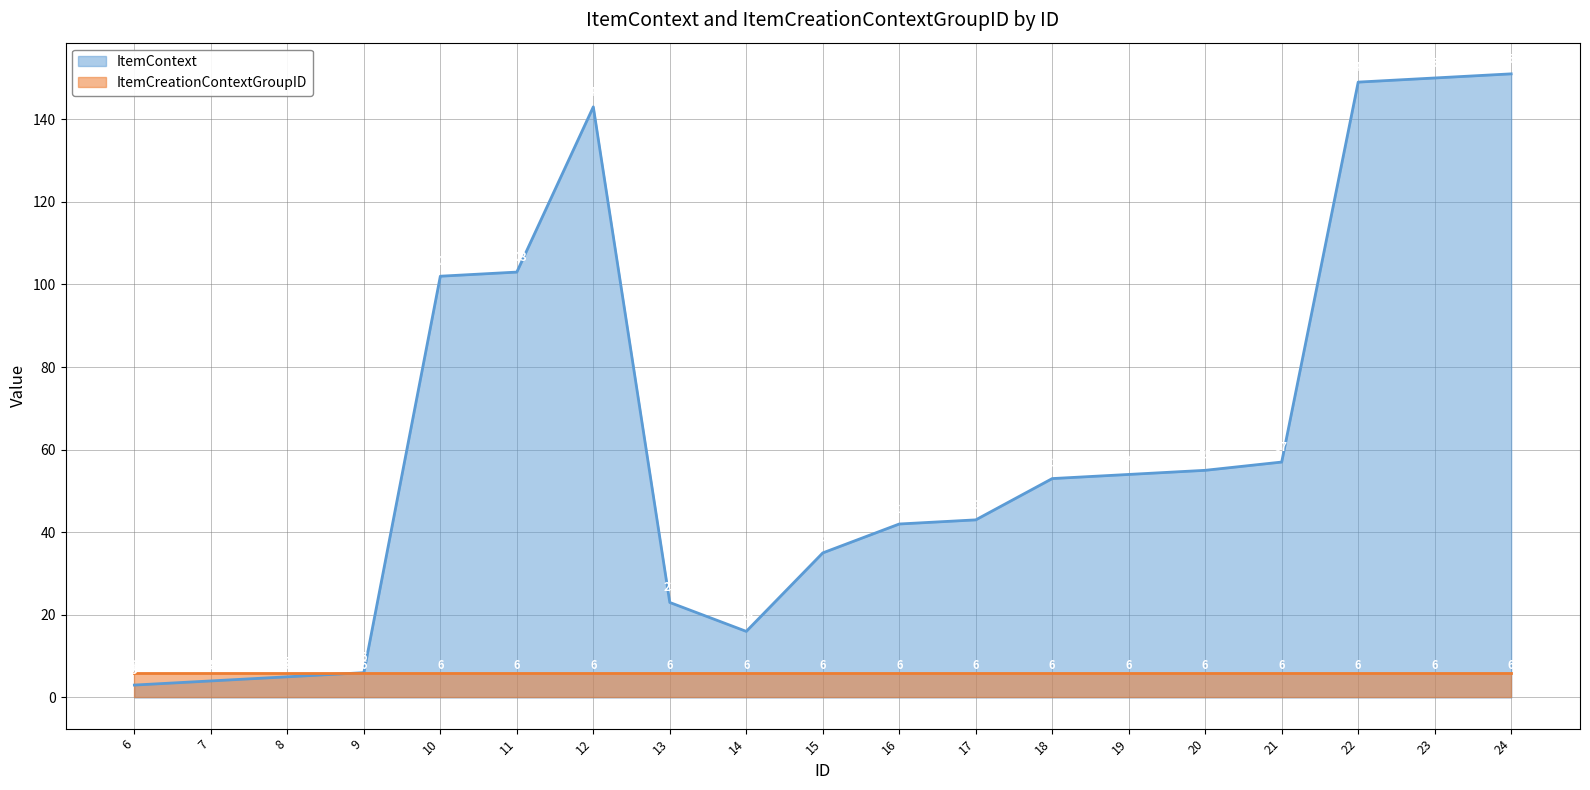

How many lines are shown in the chart?

2